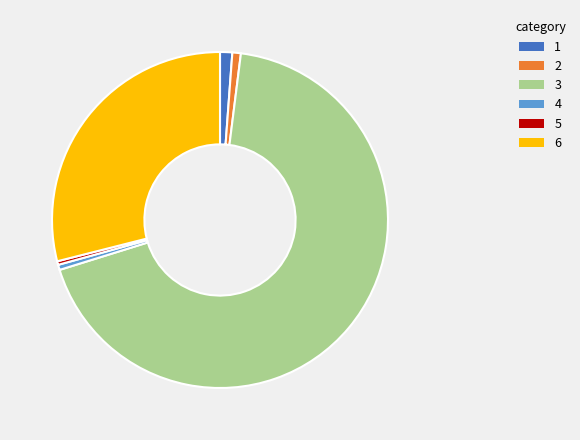

Count the number of slices in the pie.

6